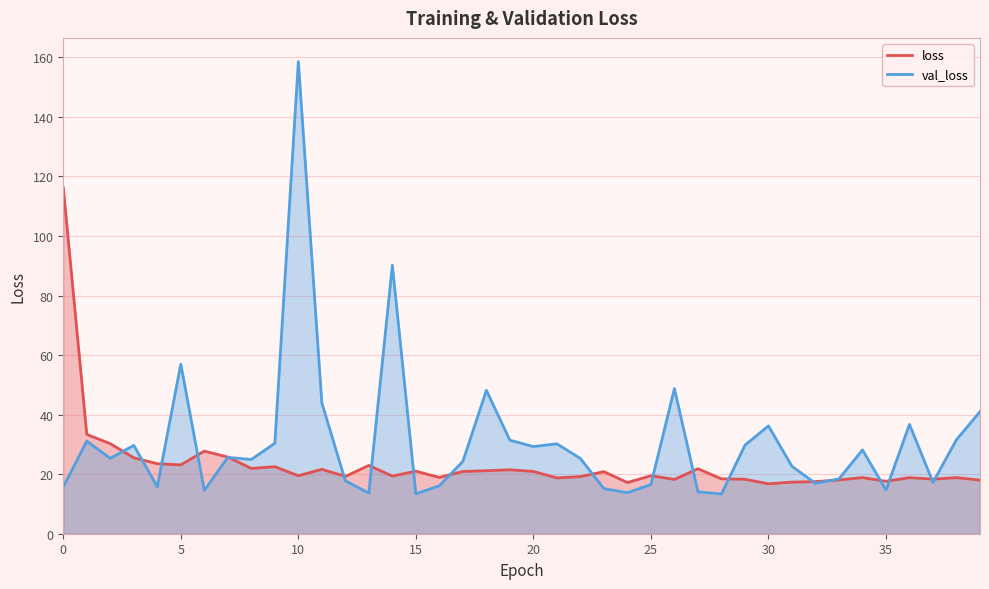

Is it true that loss equals 21.8 at 27?

True